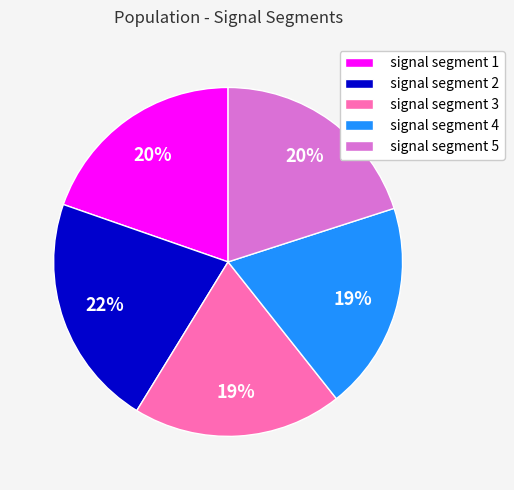

What is the largest slice in the pie chart?

signal segment 2